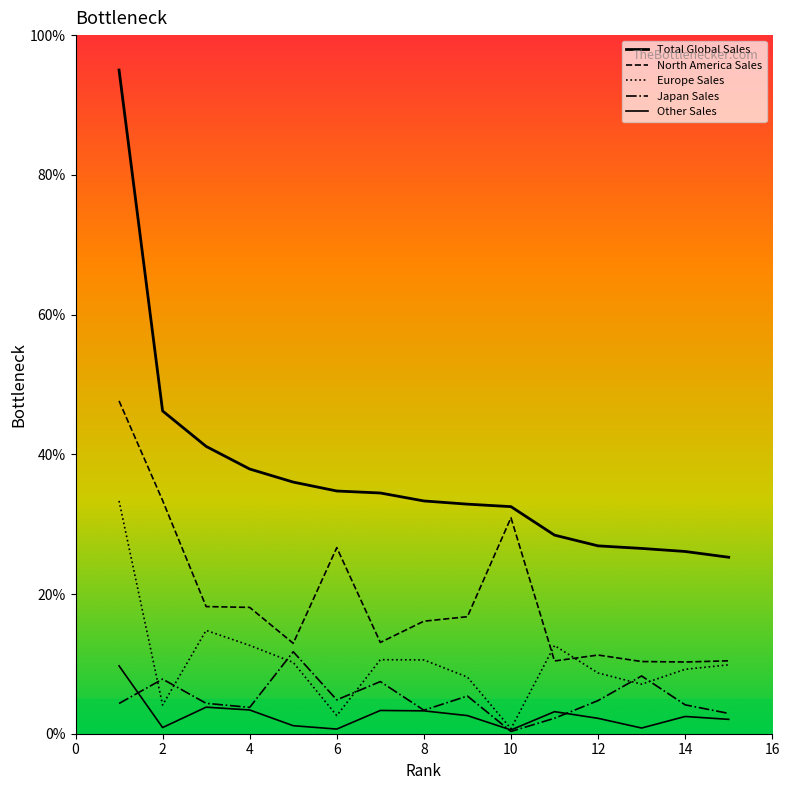

How many lines are shown in the chart?

5